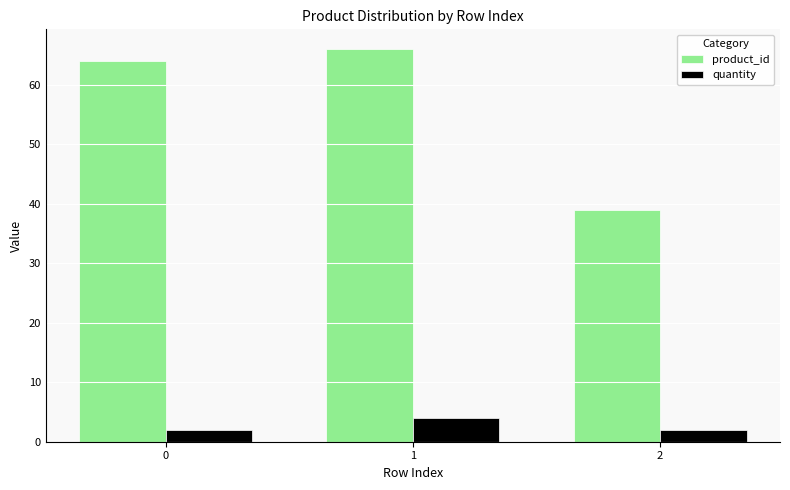

What are all the series names shown in the legend?

product_id, quantity